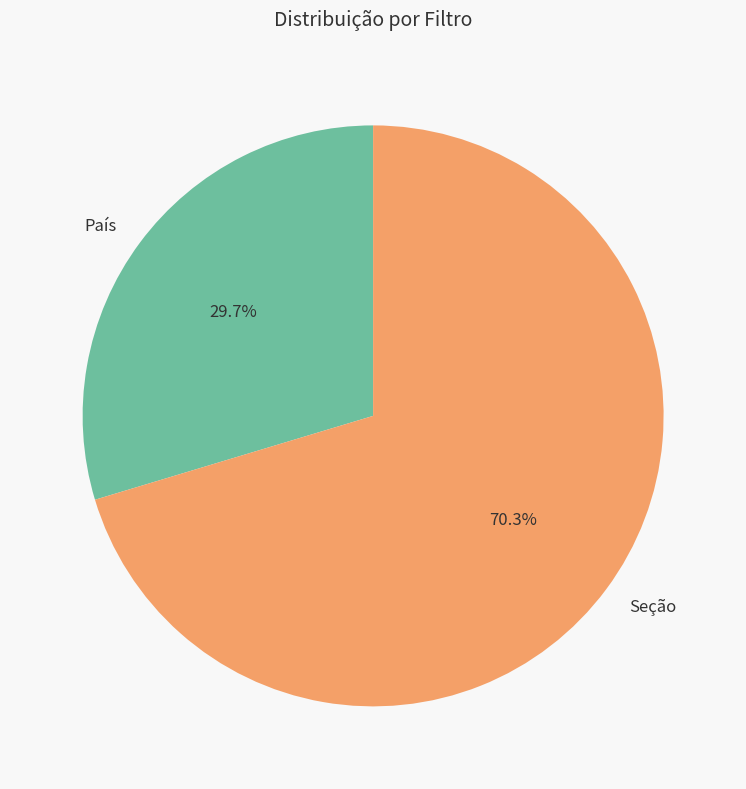

To the nearest percent, what percentage of the pie is País?

30%